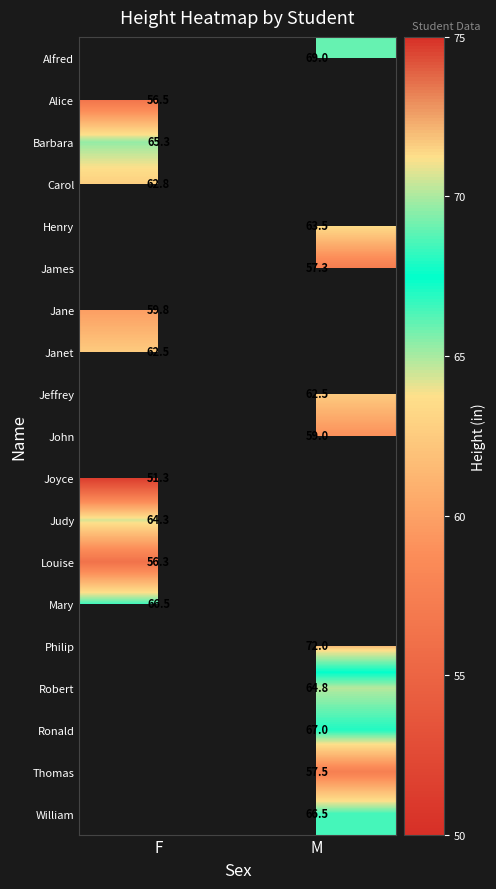

Is the value of Jane at F greater than the value of William at M?

No